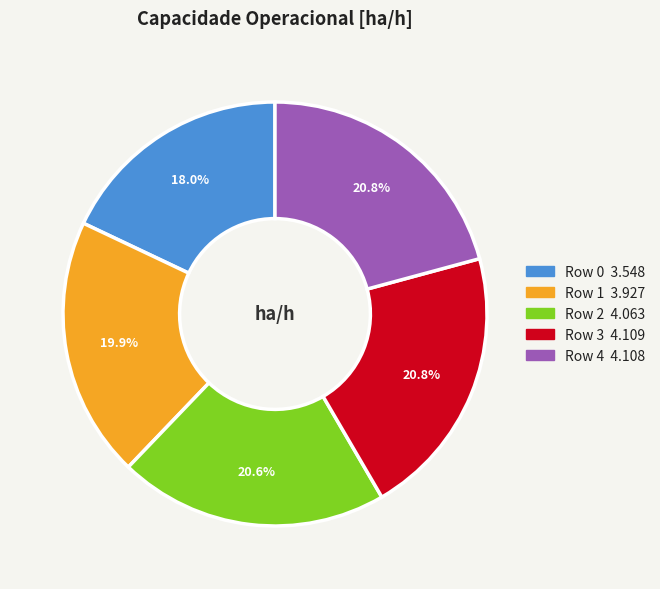

What percentage is the Row 1 slice, to the nearest percent?

20%